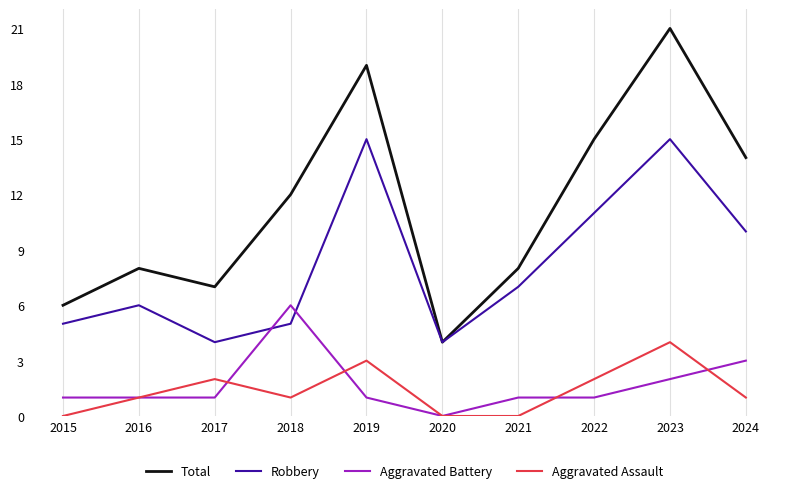

Reading left to right, extract all data points from this chart.

Total: 6	8	7	12	19	4	8	15	21	14
Robbery: 5	6	4	5	15	4	7	11	15	10
Aggravated Battery: 1	1	1	6	1	0	1	1	2	3
Aggravated Assault: 0	1	2	1	3	0	0	2	4	1